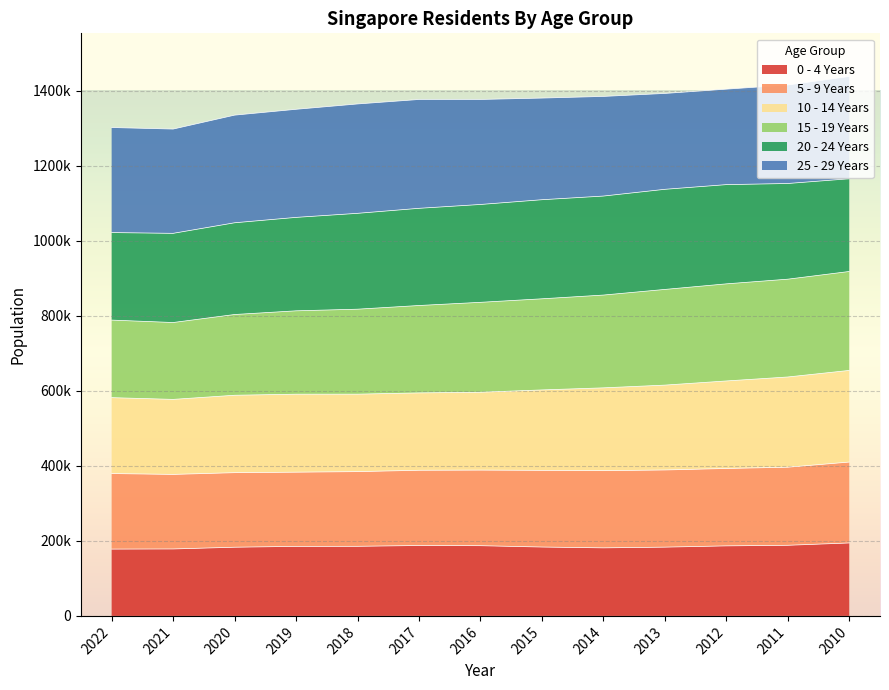

What are all the series names shown in the legend?

0 - 4 Years, 5 - 9 Years, 10 - 14 Years, 15 - 19 Years, 20 - 24 Years, 25 - 29 Years